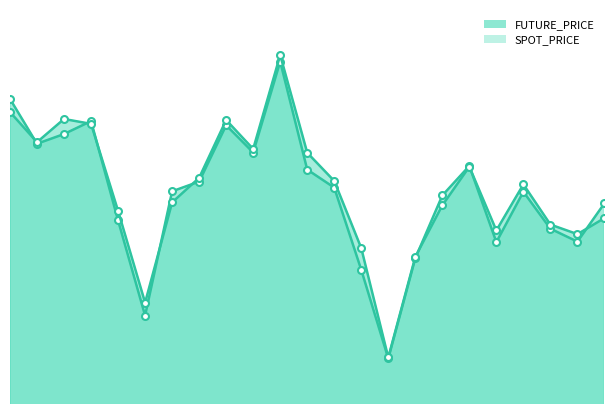

How many lines are shown in the chart?

2